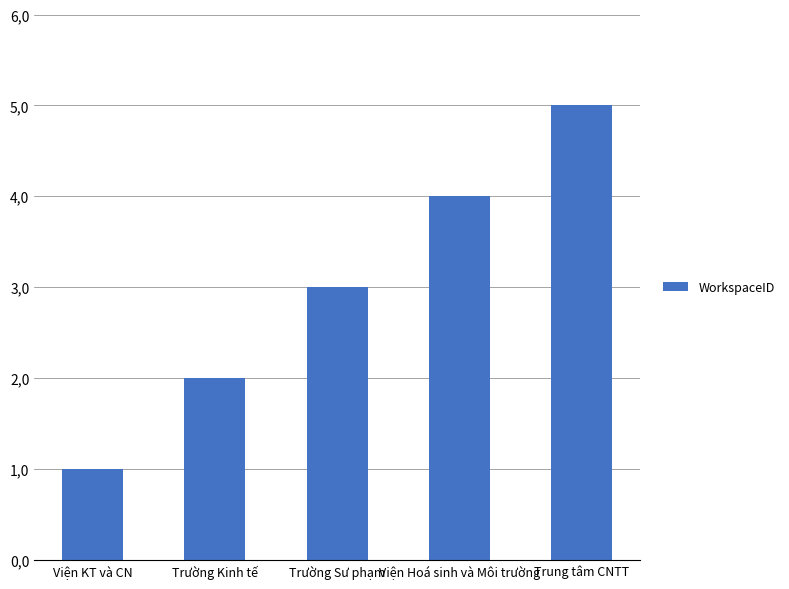

What is the sum of the values at Trường Sư phạm and Viện KT và CN?

4